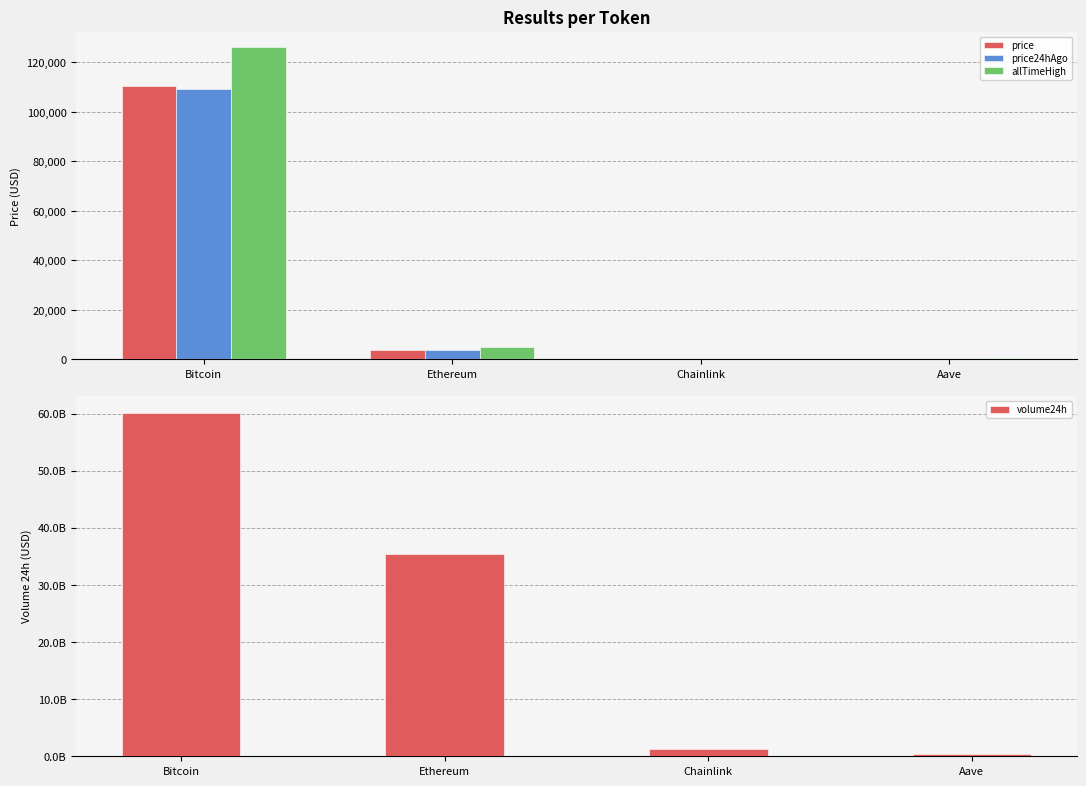

At which label does price first exceed 3952?

Bitcoin